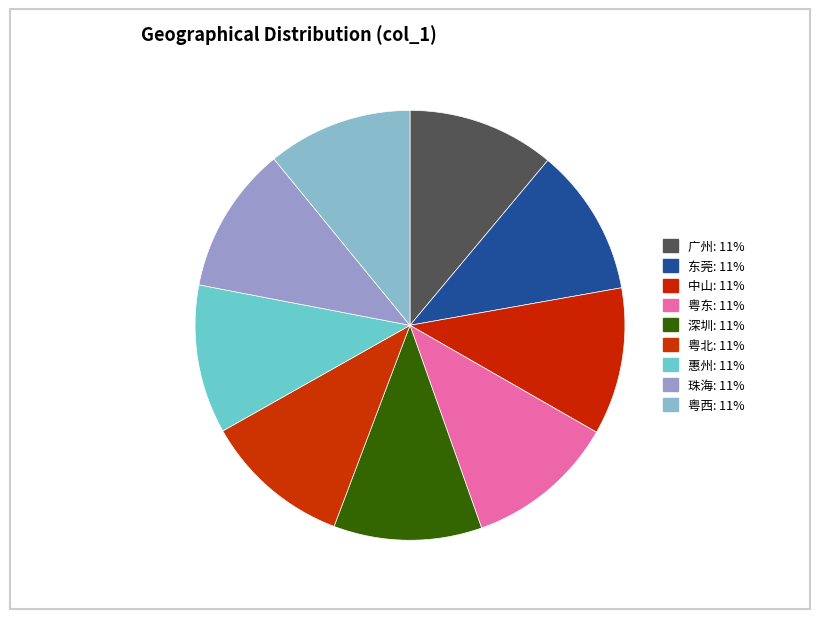

To the nearest percent, what portion does 惠州 represent?

11%